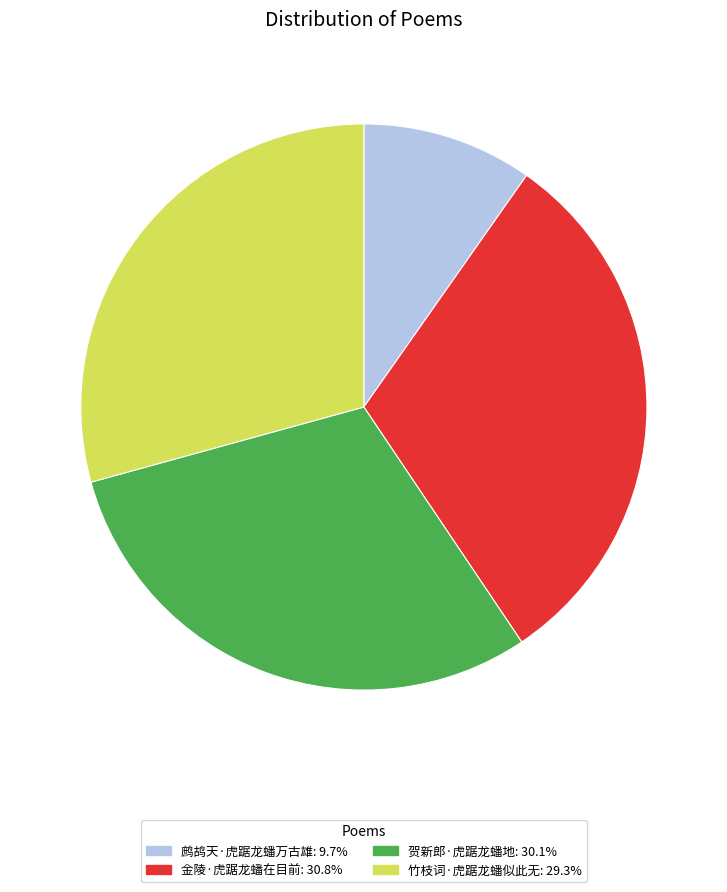

Count the number of slices in the pie.

4